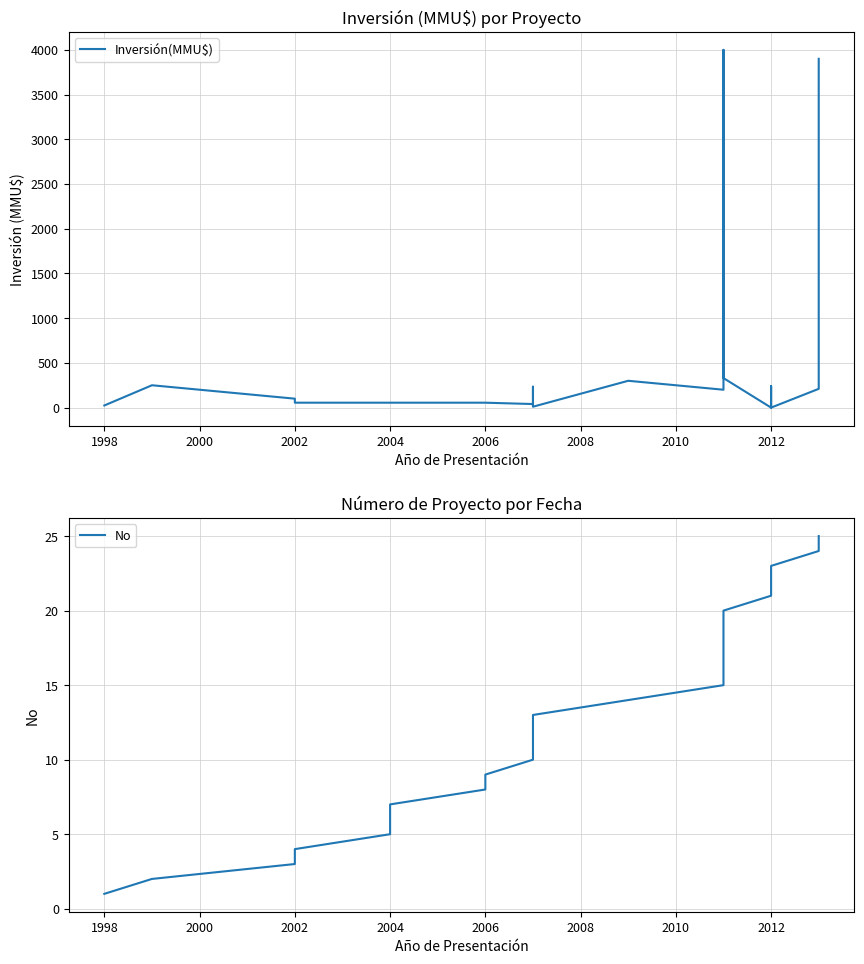

How many lines are shown in the chart?

2